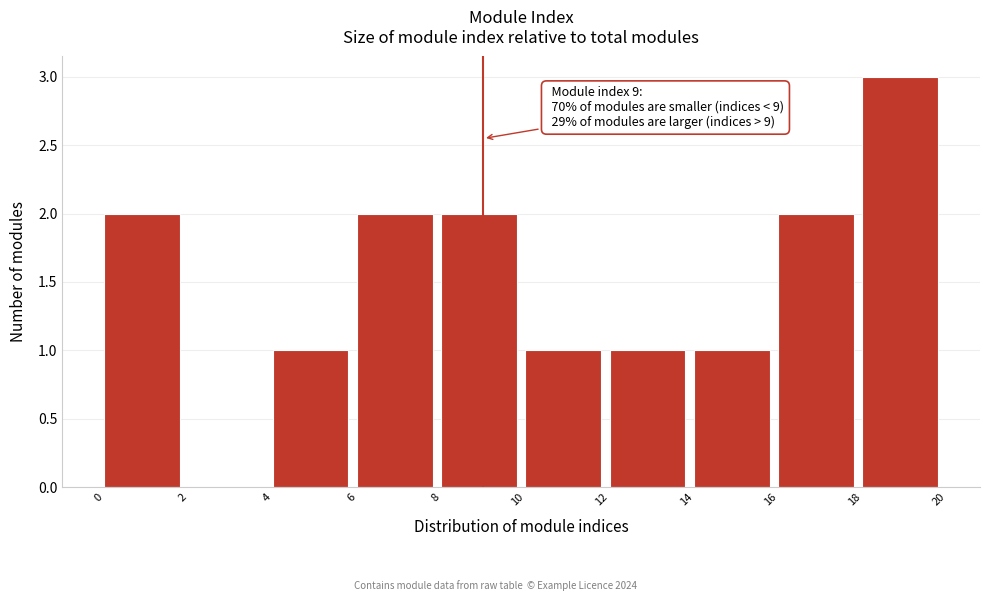

Which range on the x-axis has the tallest bar?

18 to 20